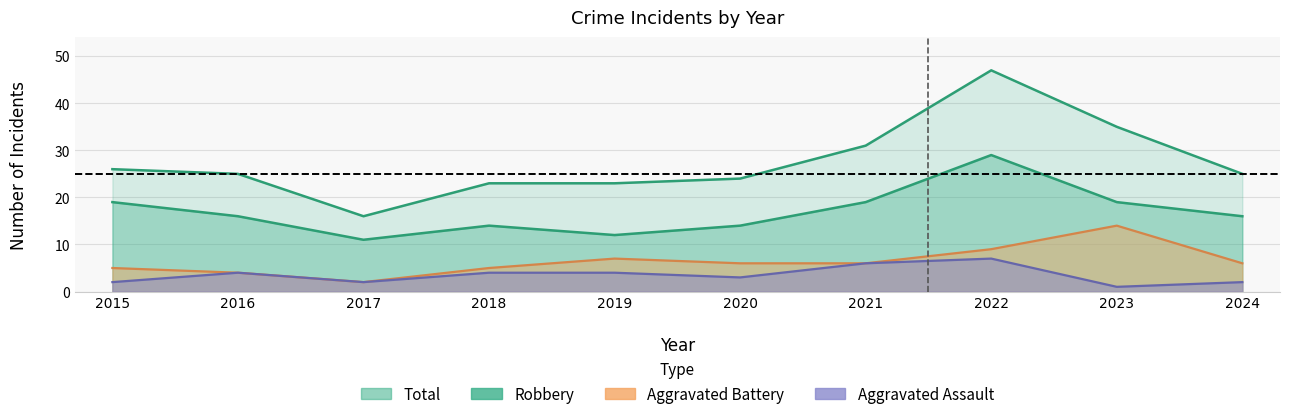

At which category does Aggravated Battery reach its first local peak?

2019